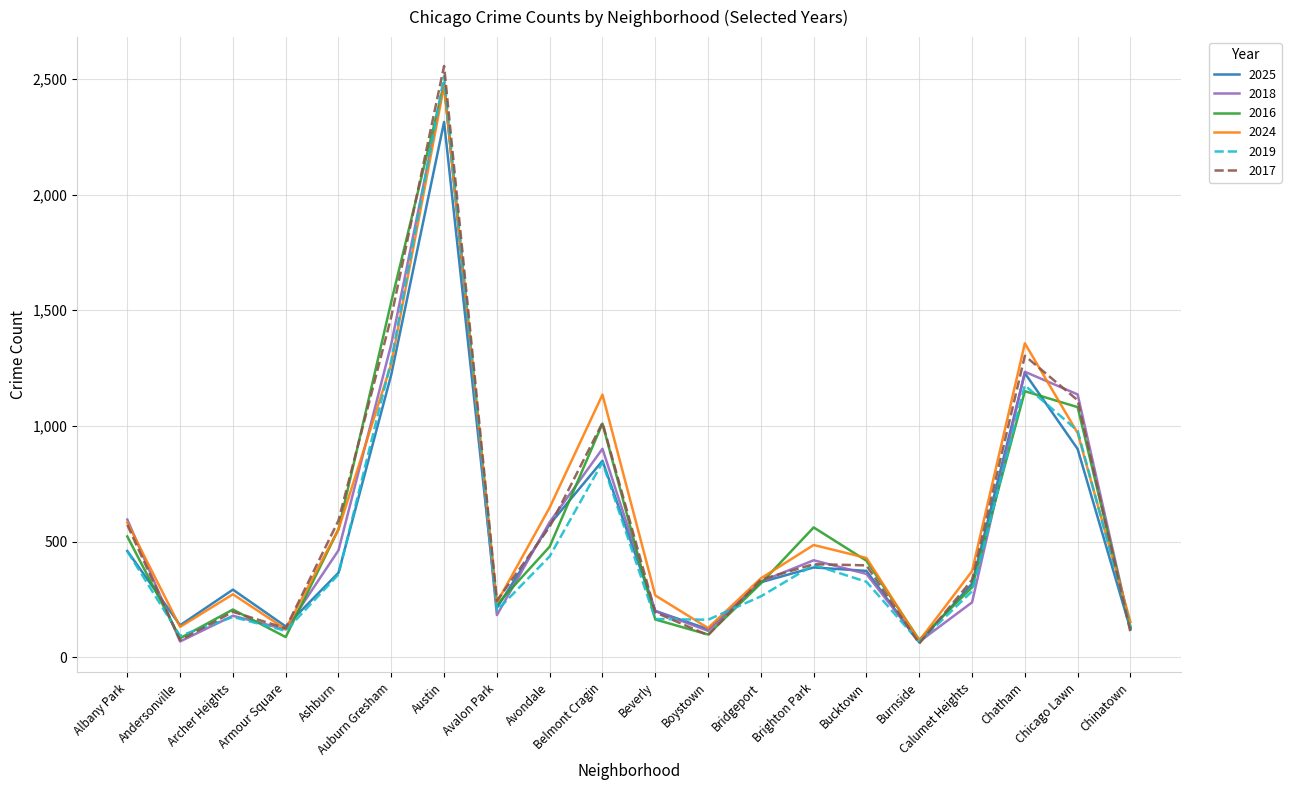

The 2016 series shows 1010 at Belmont Cragin. True or false?

True